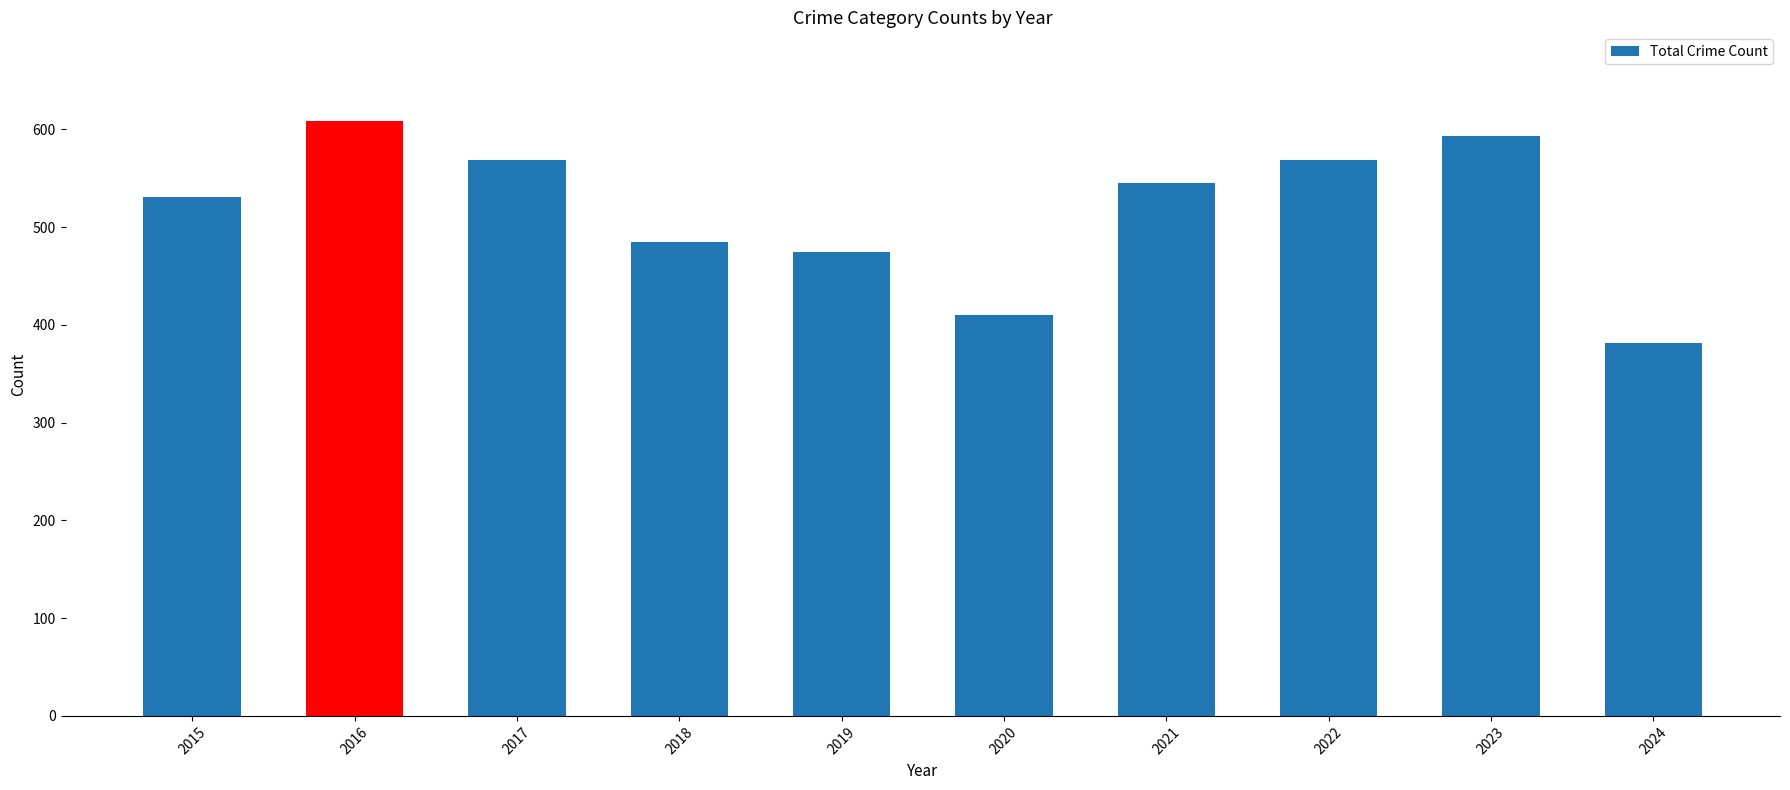

At which label is the value closest to 494?

2018